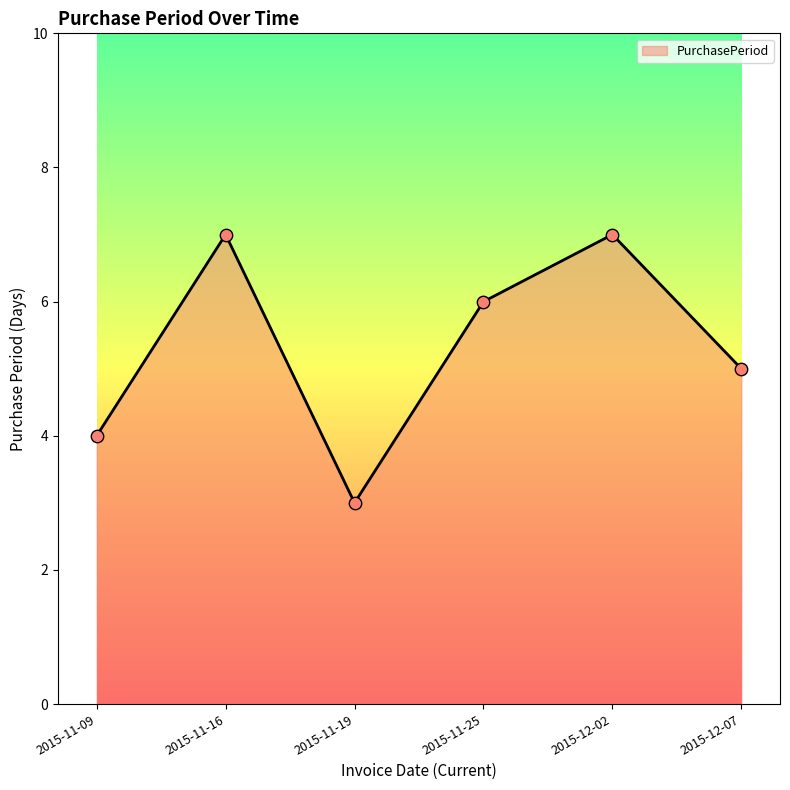

What is the change in value from 2015-12-02 to 2015-12-07?

-2